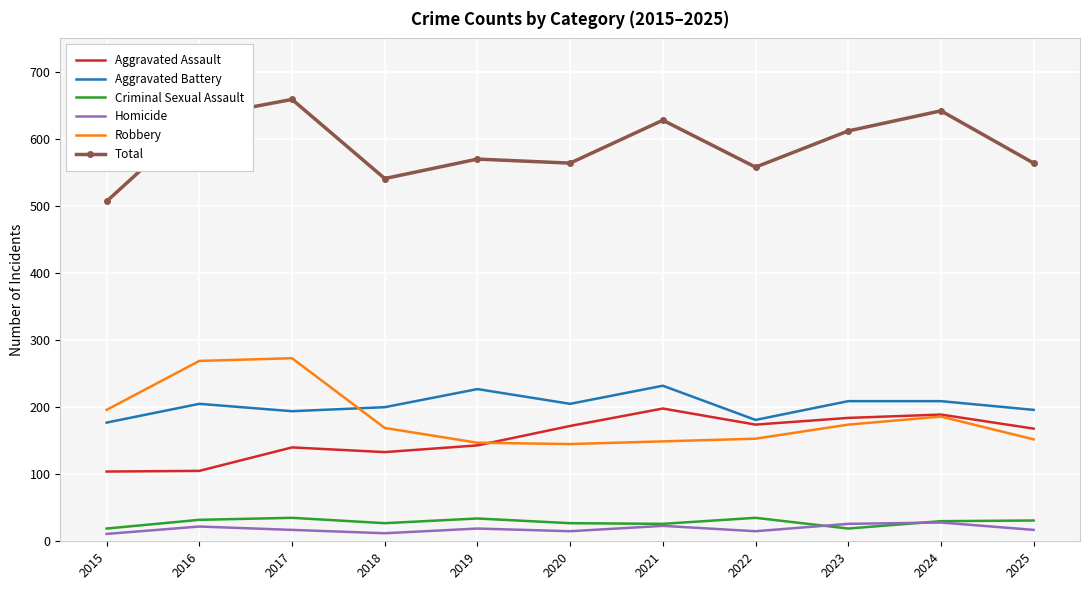

Read the Criminal Sexual Assault value at 2022.

35